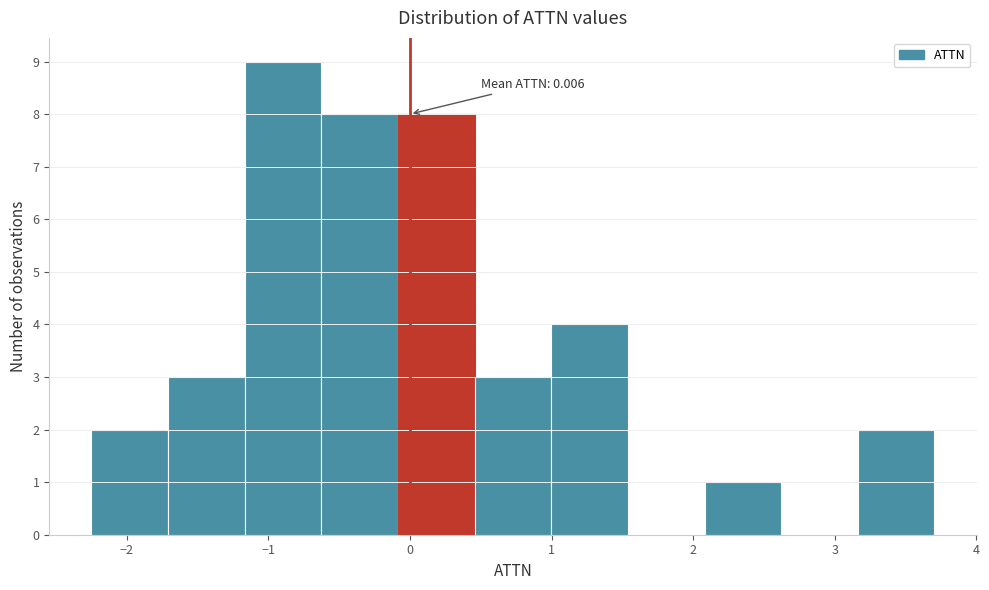

Over which range of the x-axis is the bar tallest?

-1.2 to -0.6